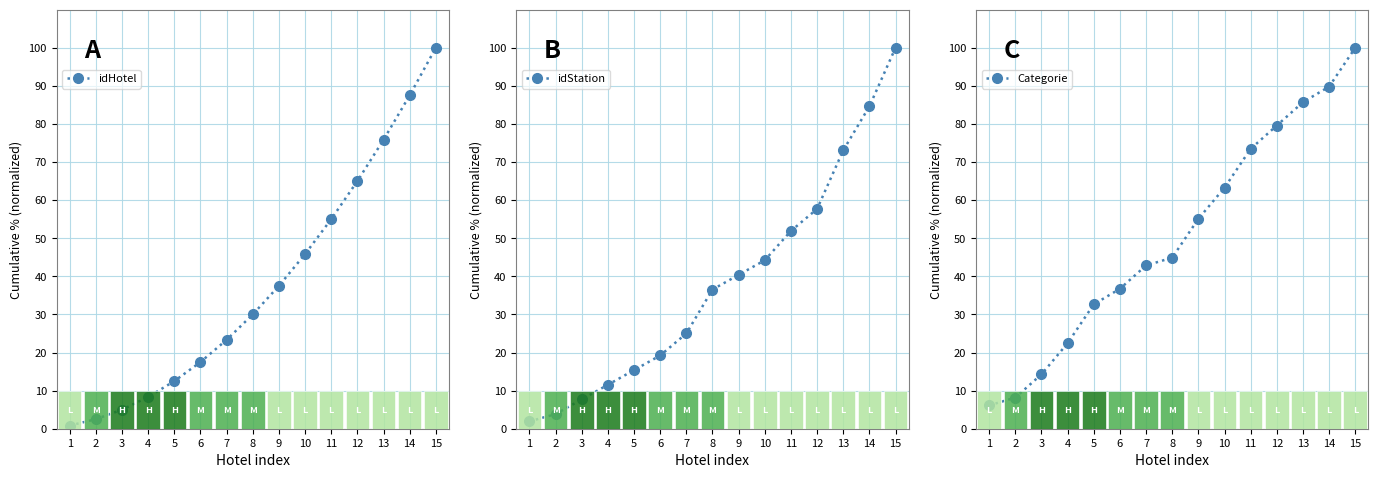

List the series in order of their peak value, lowest first.

idHotel, idStation, Categorie